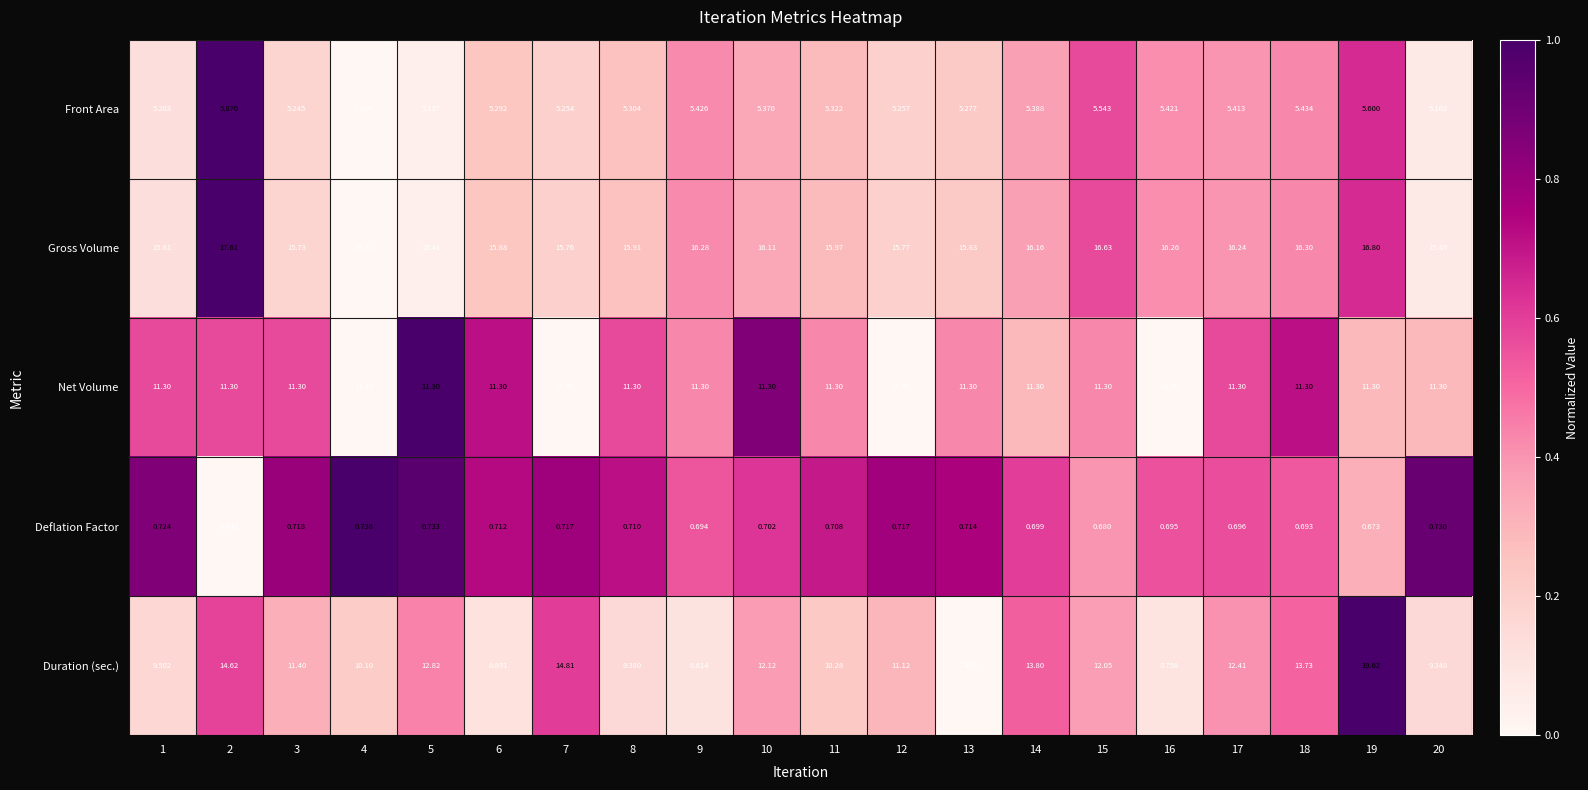

Is the value of Duration (sec.) at 8 greater than the value of Gross Volume at 18?

No